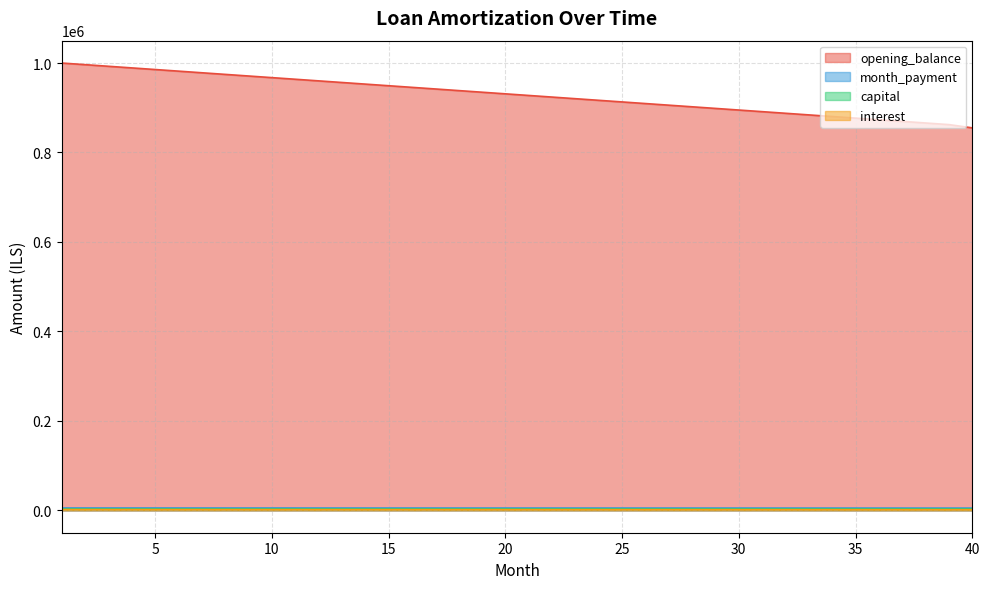

Which series has the largest range (max minus min)?

opening_balance